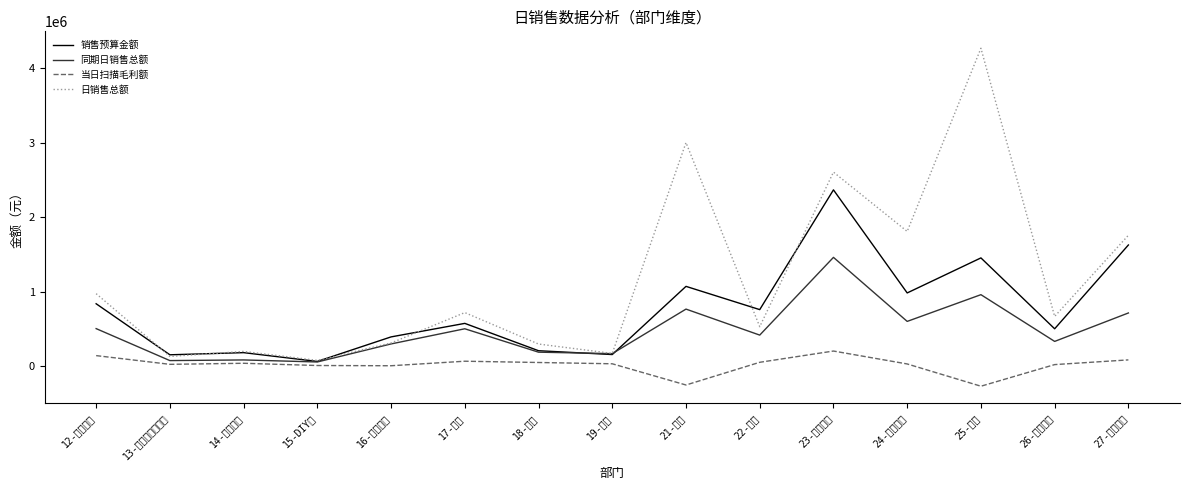

Rank the series by their average value, from highest to lowest.

日销售总额, 销售预算金额, 同期日销售总额, 当日扫描毛利额